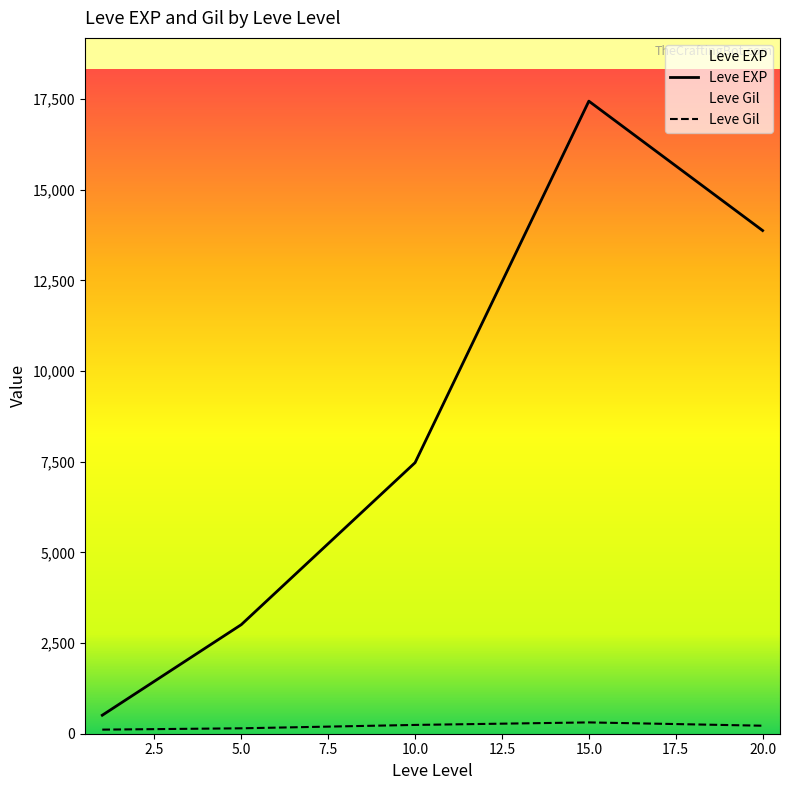

True or false: Leve Gil and Leve EXP cross at least once.

False